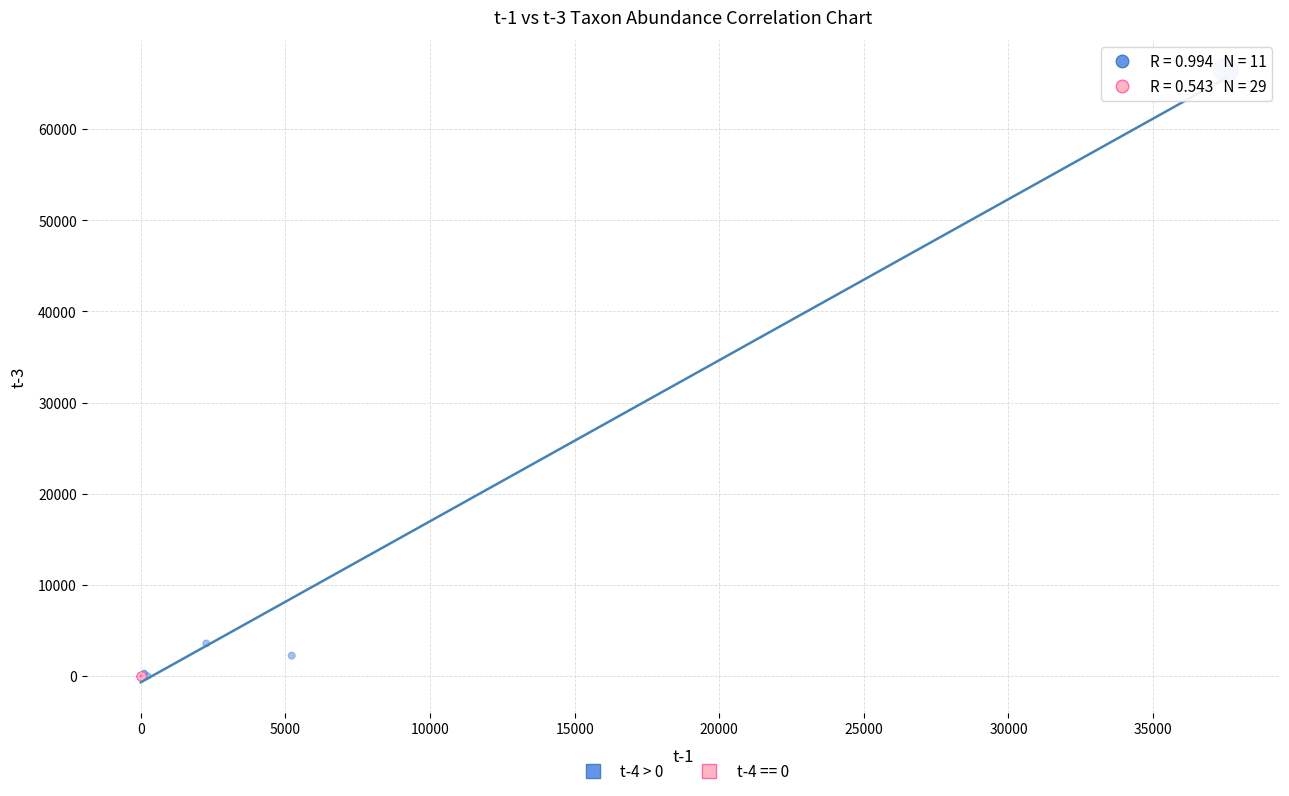

Which series has the largest Y range (max minus min)?

t-4 > 0